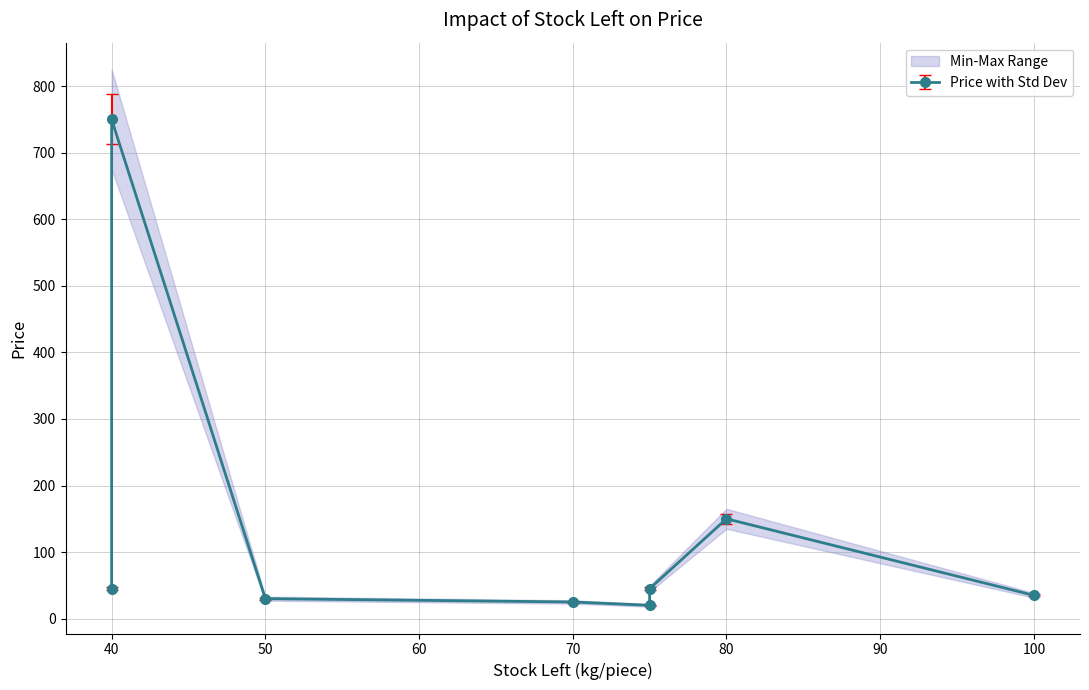

Reading right to left, list all the values displayed in this chart.

Toor Dal=45	Soap=35	Tea/Coffee Powder=750	Vegetable Oil=150	Salt=25	Wheat Flour=45	Rice=20	Sugar=30